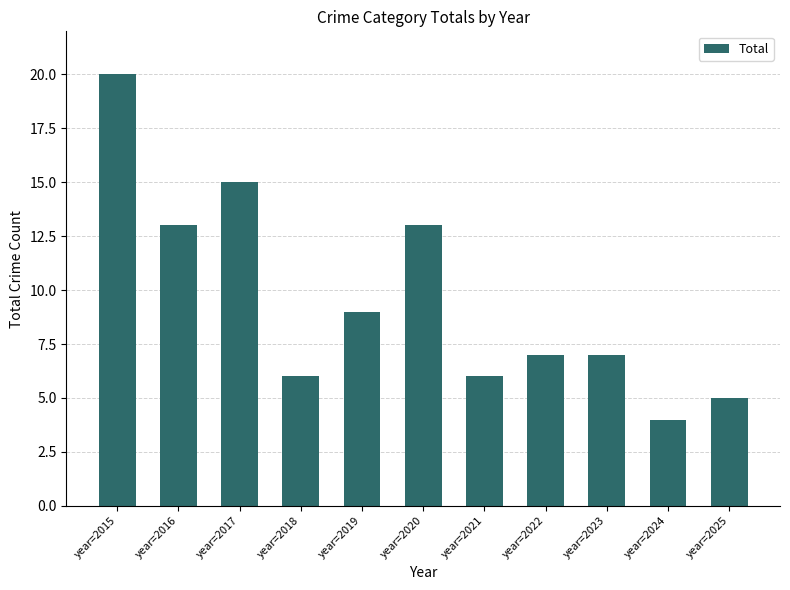

At which category does the chart reach its peak across all series?

year=2015